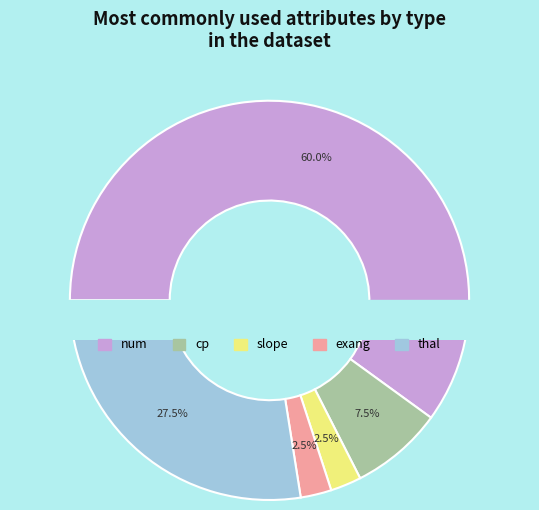

How many segments does this pie chart have?

5